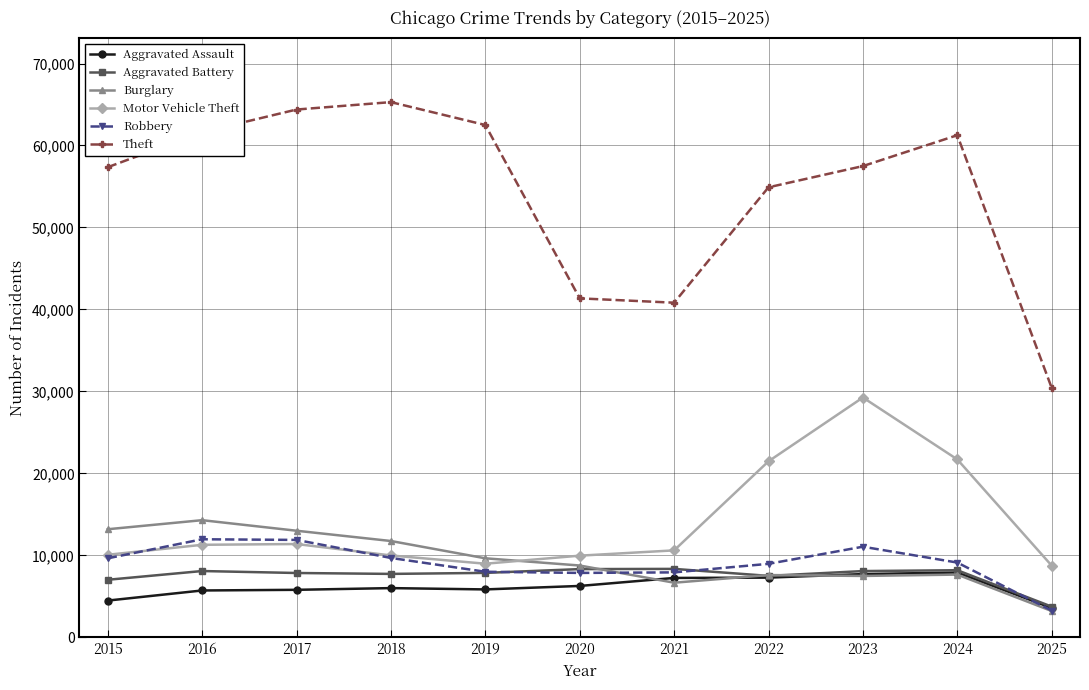

What is the sum of all Theft values?

597391